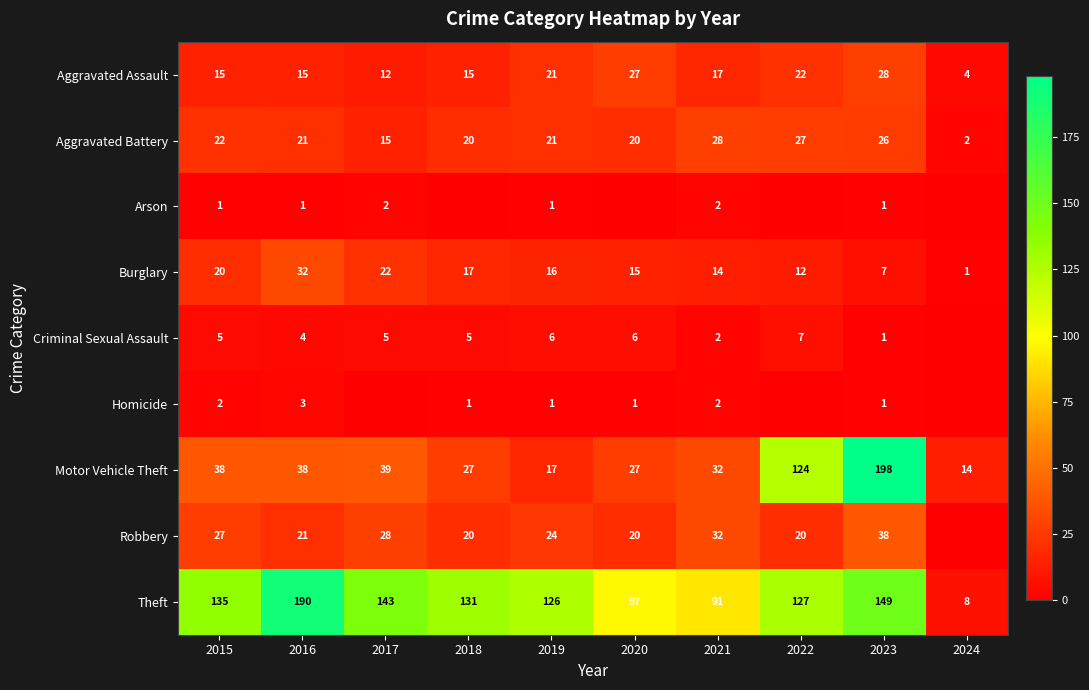

Where does the Burglary series first go above 16?

2015